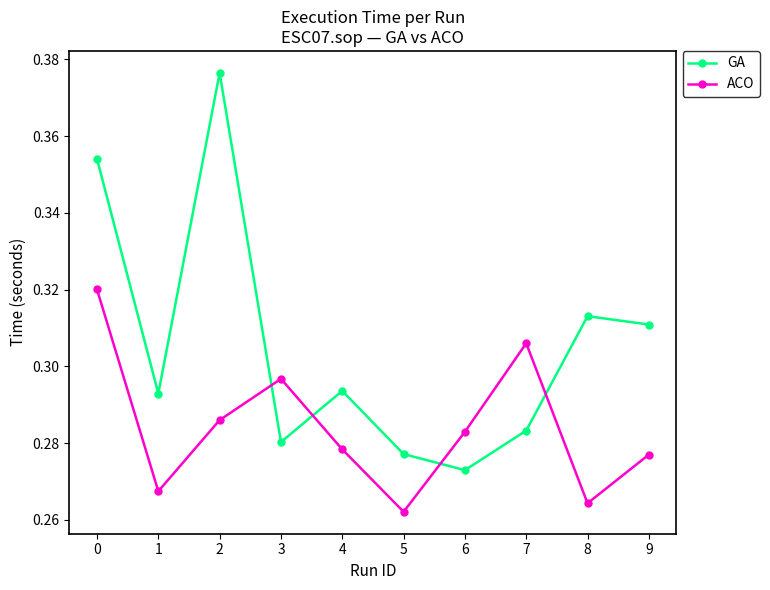

Does the chart have visible grid lines?

No